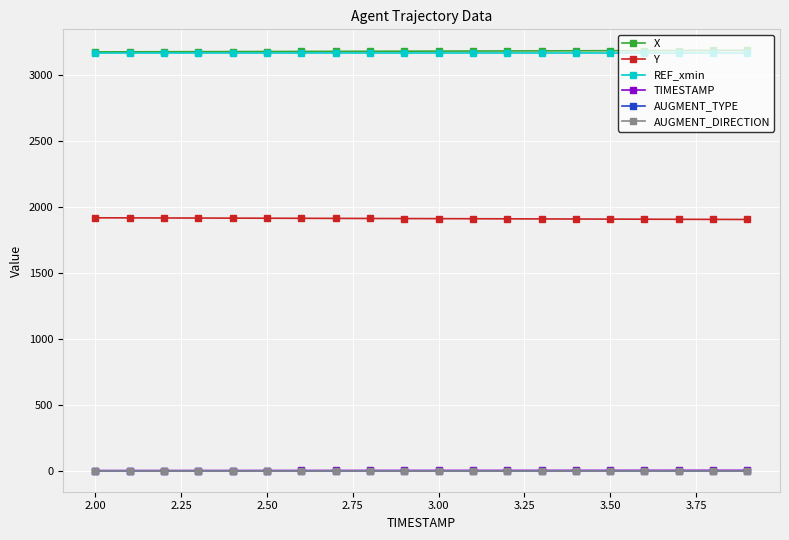

Is this an area chart (filled region under the line)?

No